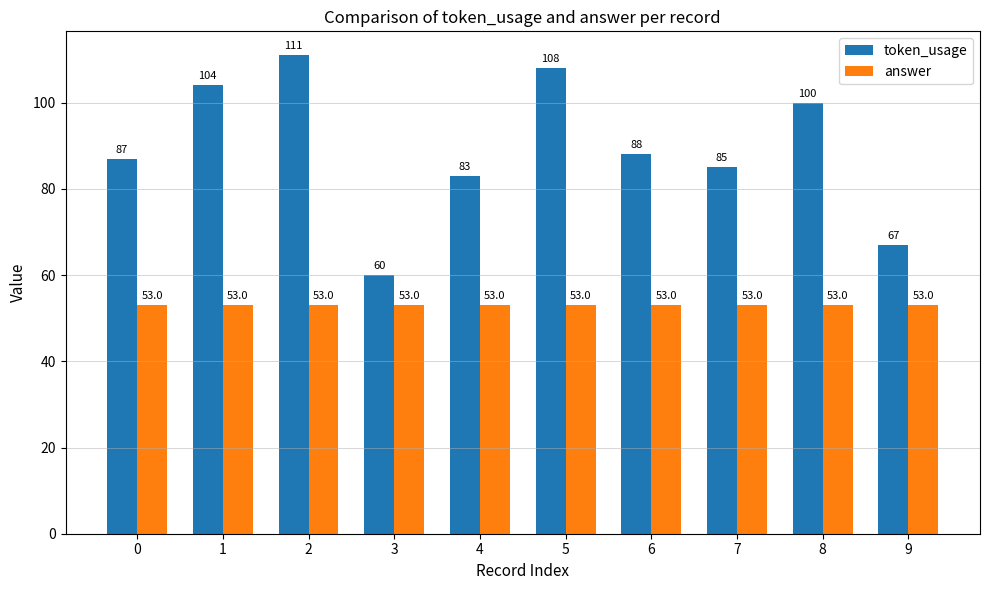

Which label corresponds to the largest value in the chart?

2